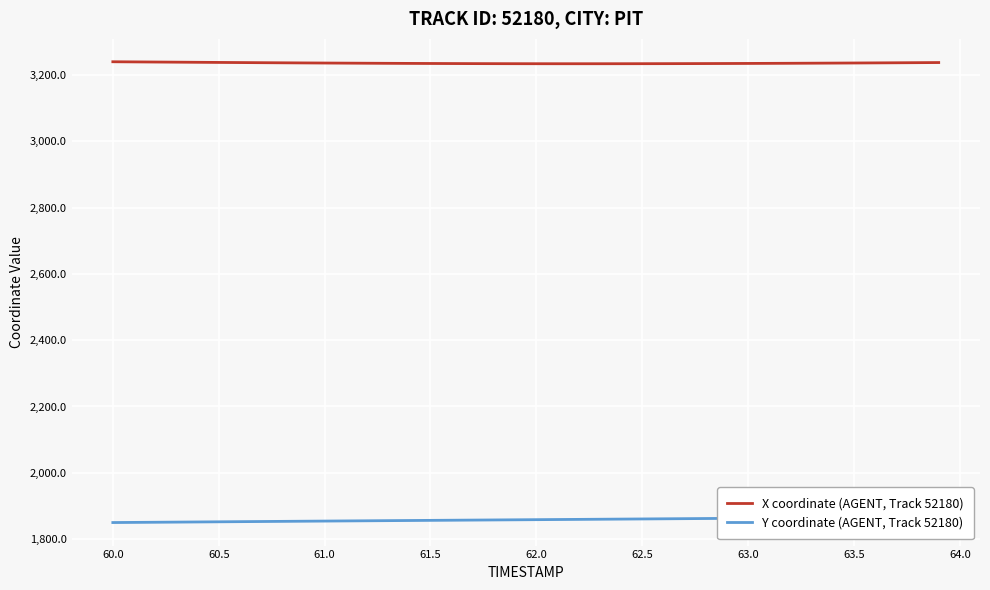

The value of X coordinate (AGENT, Track 52180) at 62.5 is 2110.7. True or false?

False